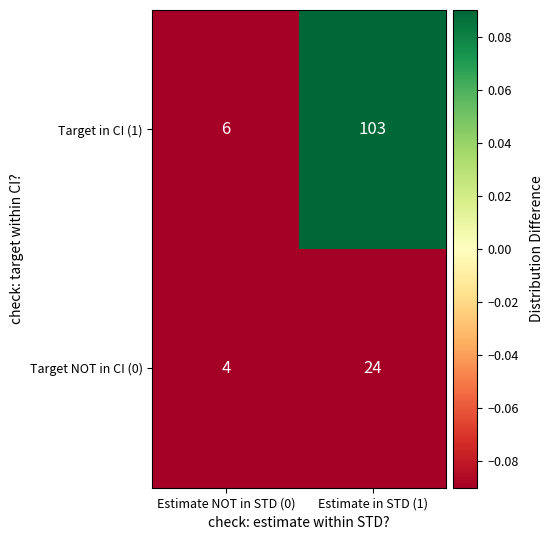

What is the smallest value displayed?

4